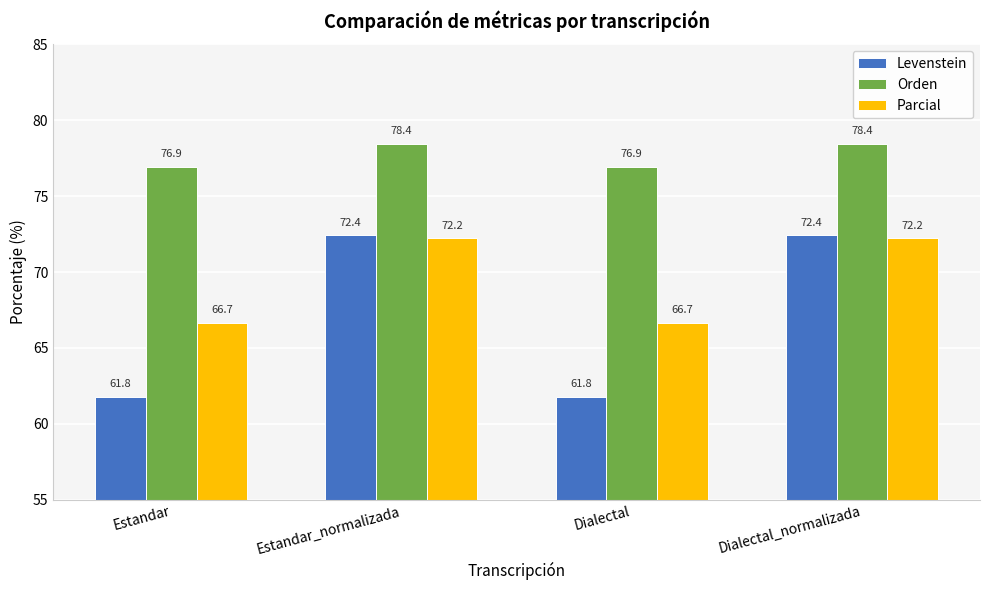

What are all the series names shown in the legend?

Levenstein, Orden, Parcial